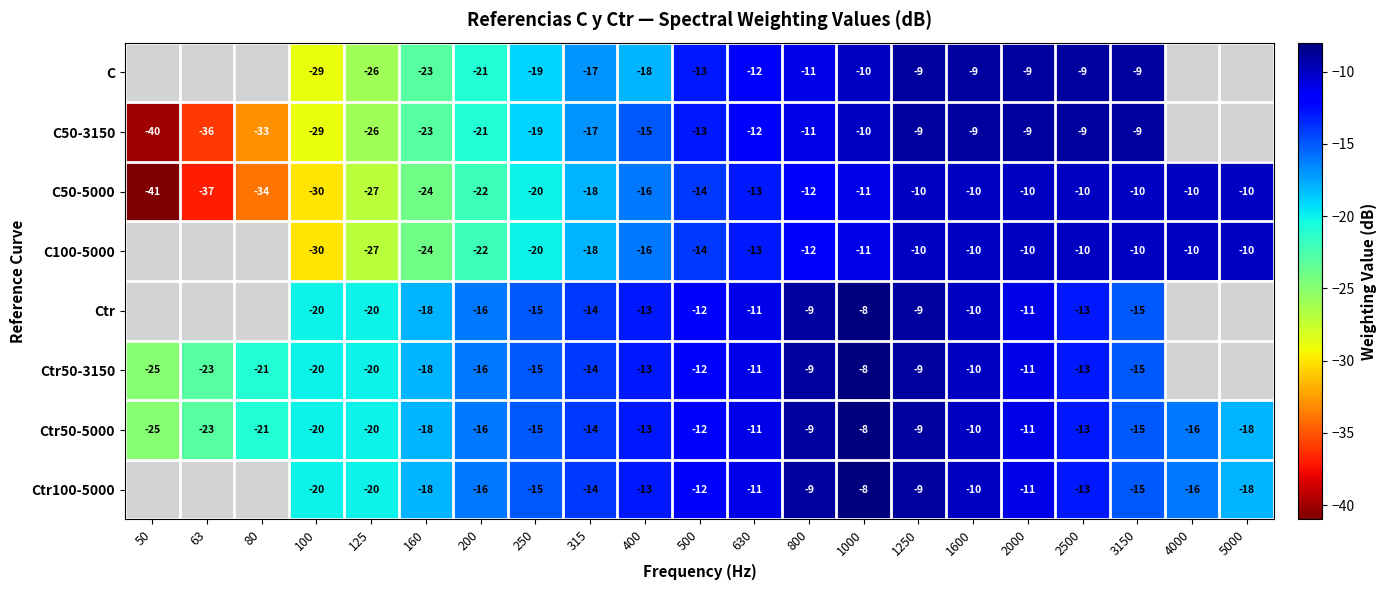

What value does the Ctr50-5000 series have at 2500, to the nearest 10?

-10